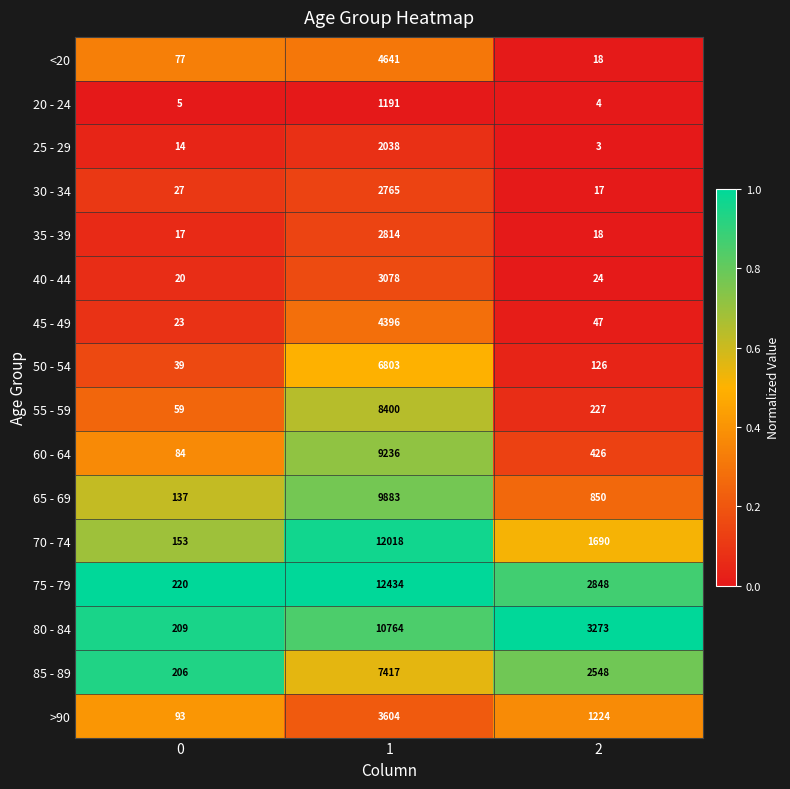

Rank the categories by 75 - 79 value from lowest to highest.

0, 2, 1